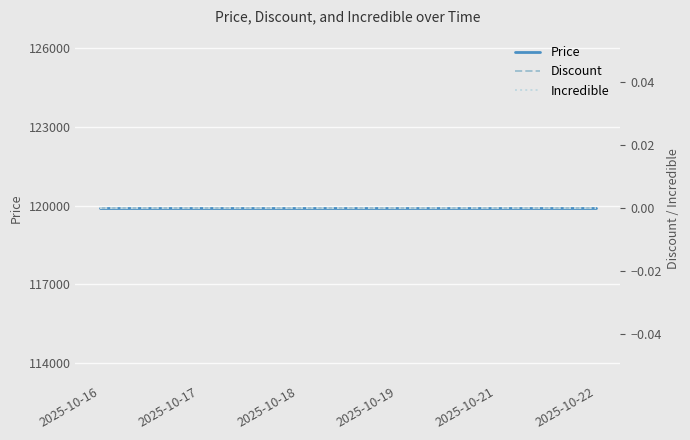

Which category has the lowest value in the Incredible series?

2025-10-16